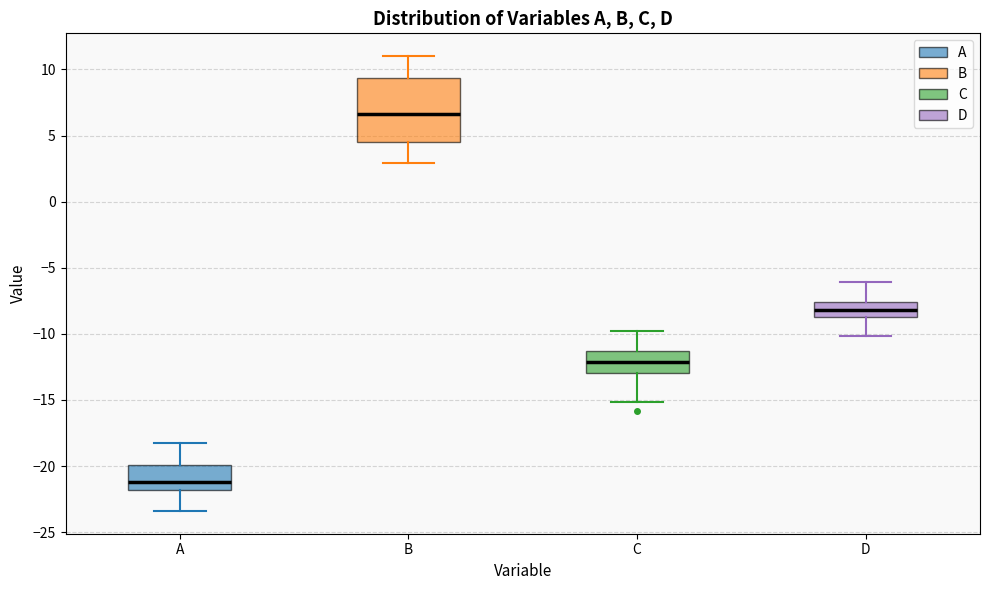

Which box is the tallest, from its lower edge to its upper edge?

B